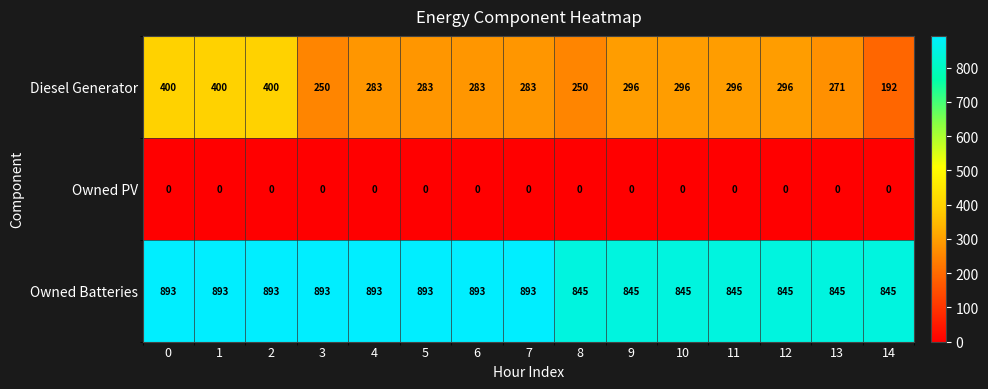

What is the difference between the maximum and second lowest values in the Owned Batteries series?

48